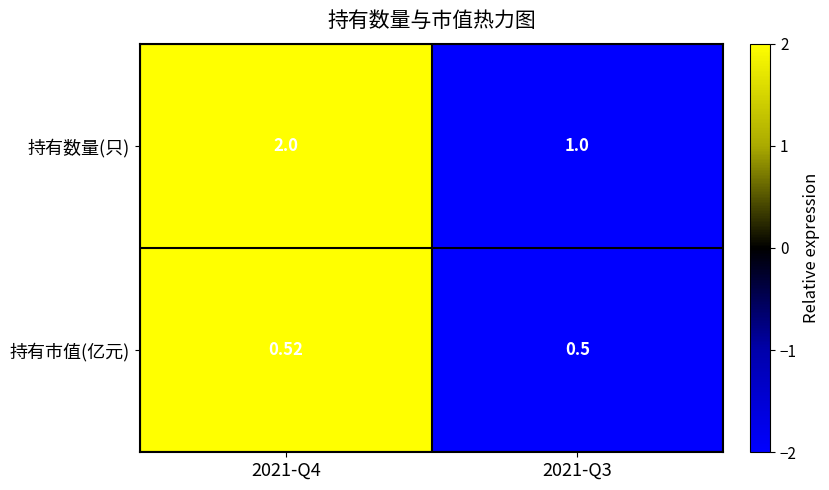

Rank the series by their average value, from lowest to highest.

持有市值(亿元), 持有数量(只)